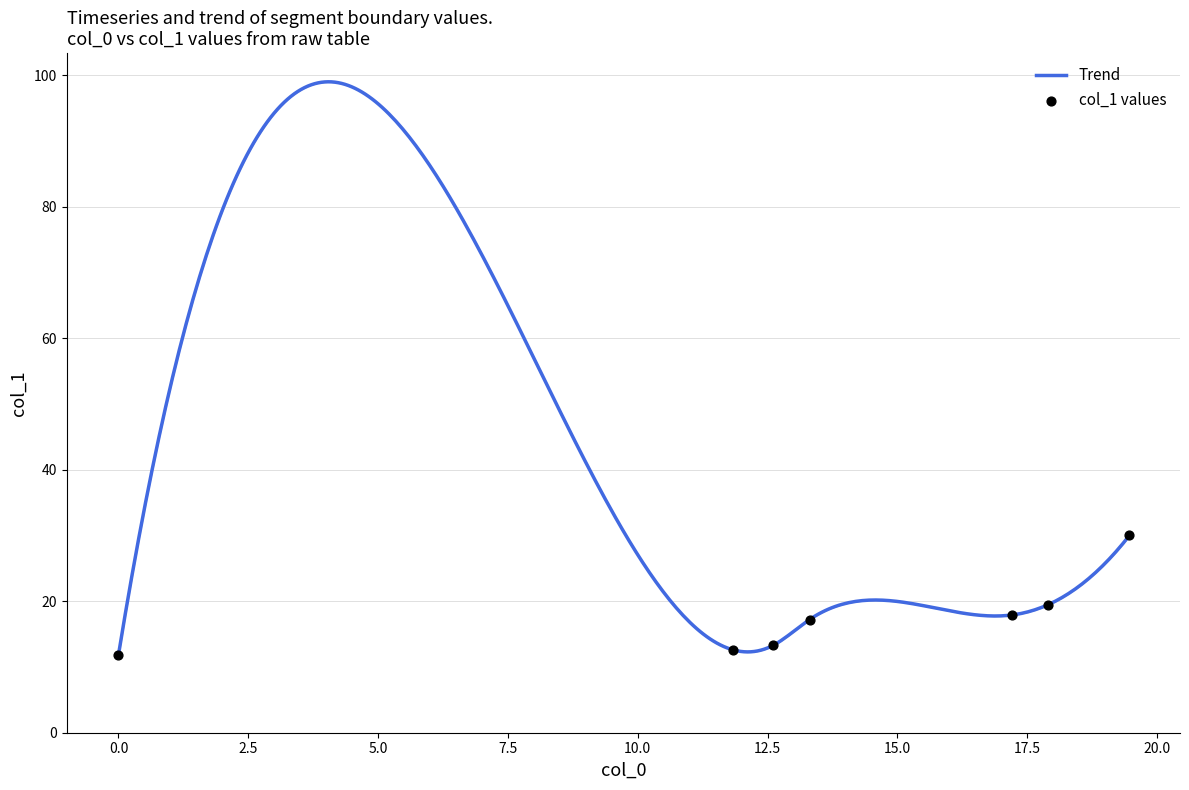

Approximately how many times larger is the value at 11.83 compared to 17.904?

0.6